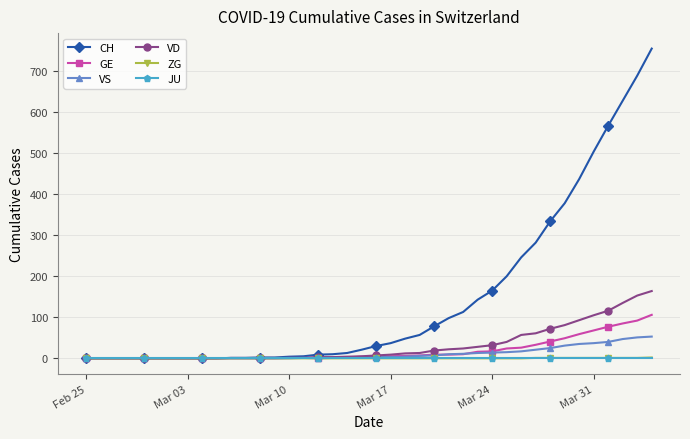

What is the greatest value displayed?

755